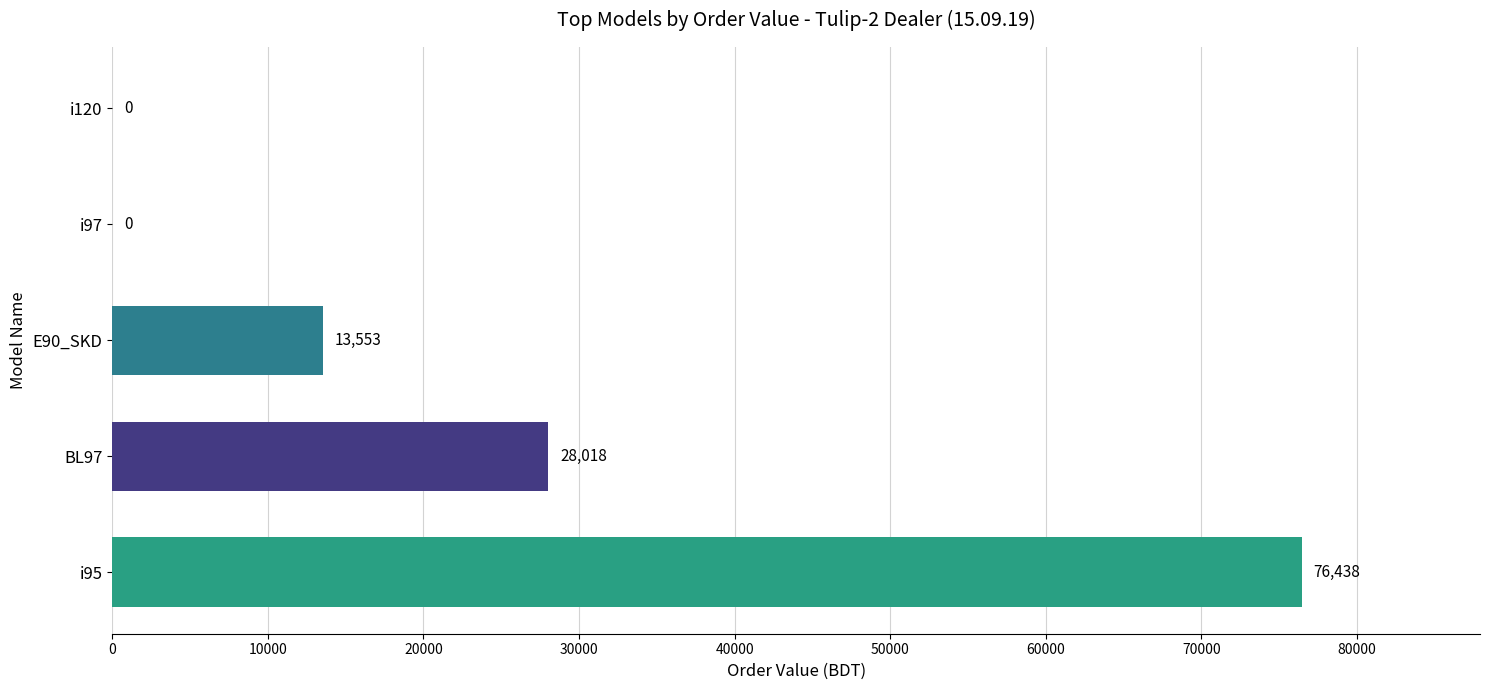

Count the number of values greater than 13553.

3